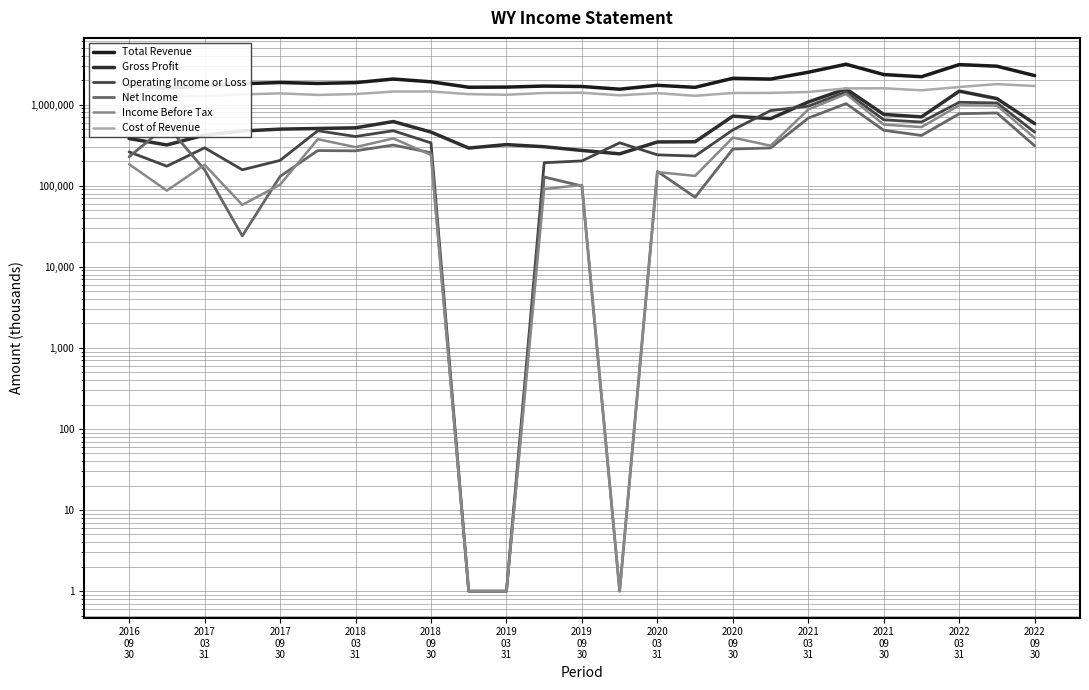

How many distinct data groups are displayed?

6